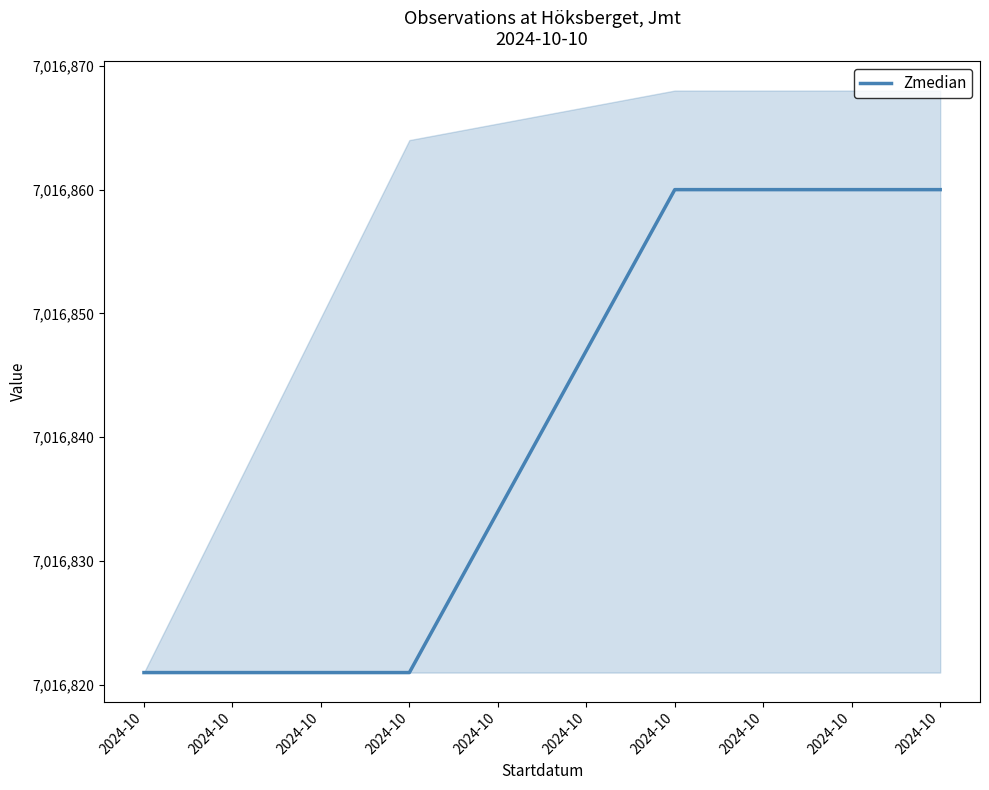

How many categories are shown in the chart?

4